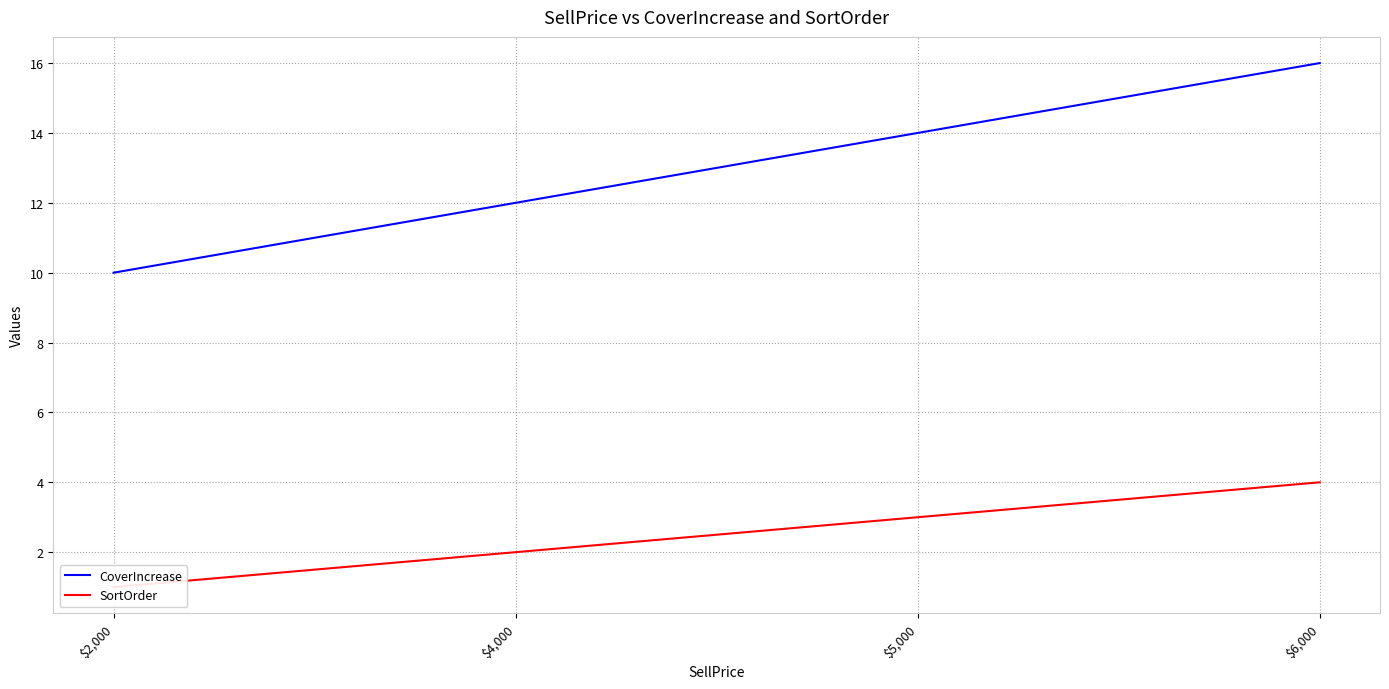

What are all the series names shown in the legend?

CoverIncrease, SortOrder